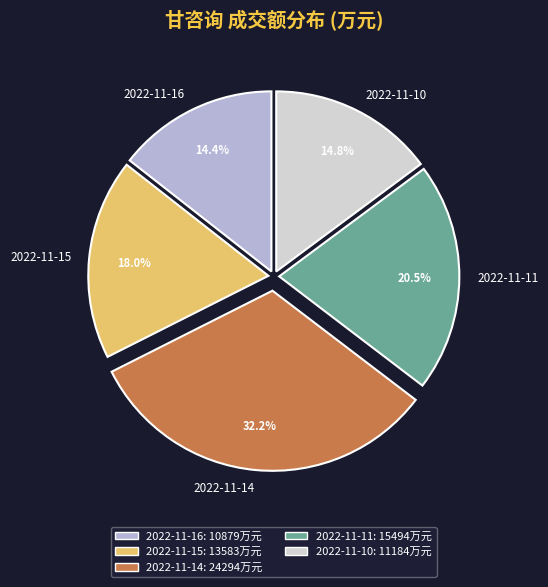

What percentage is NOT represented by 2022-11-11?

79.5%